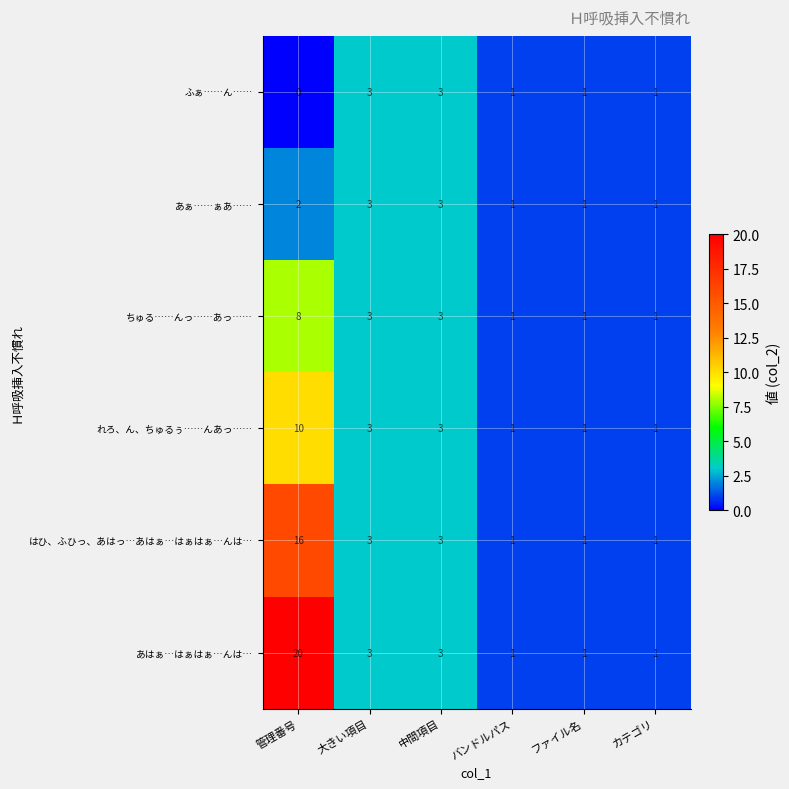

True or false: あぁ……ぁあ…… has a value of 2 at カテゴリ.

False